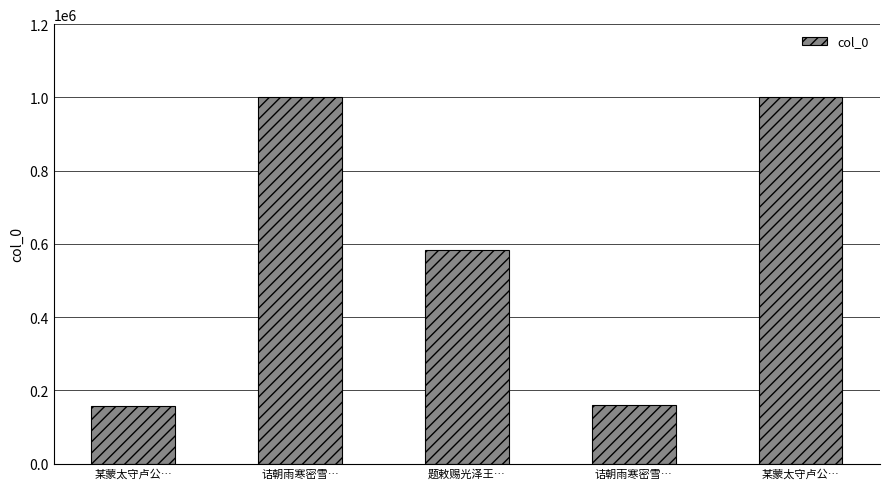

What is the difference between the maximum and minimum values?

841777